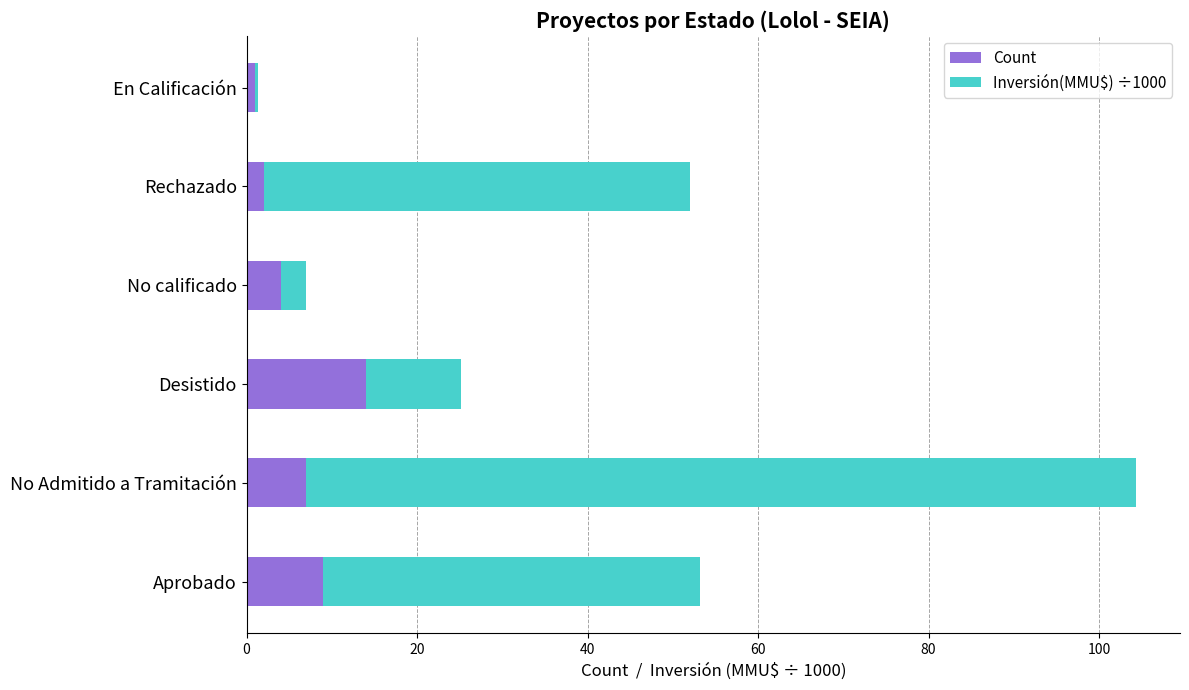

What is the difference between the Count values at No Admitido a Tramitación and No calificado?

3.0